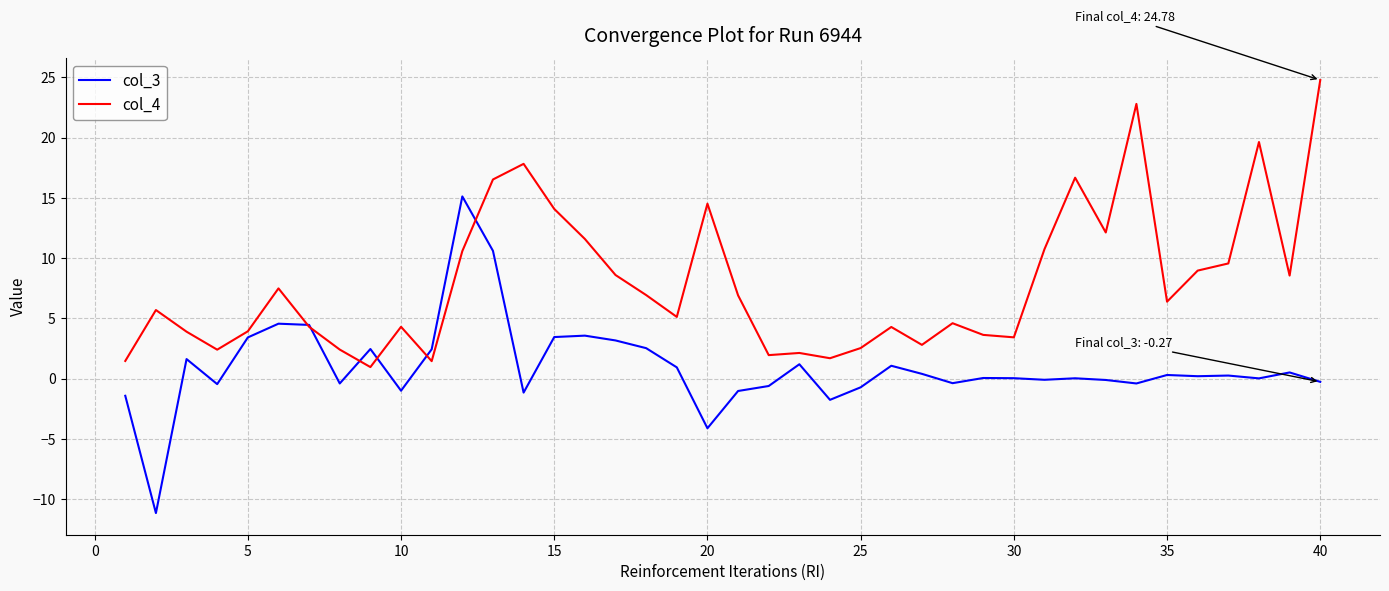

What is the maximum value for col_4?

24.8